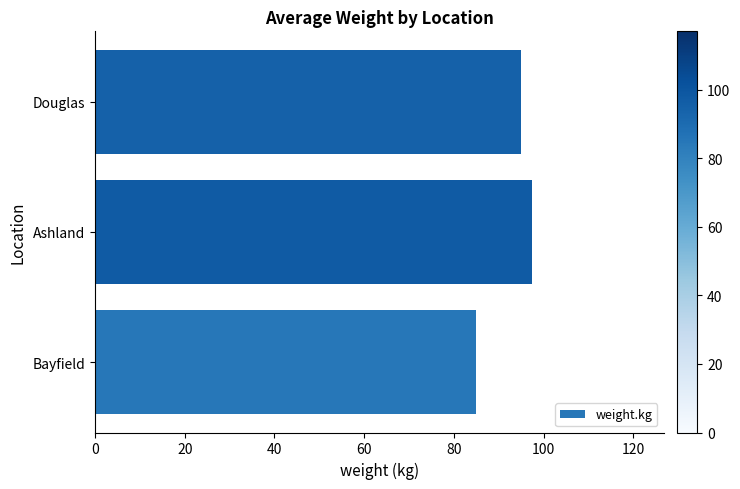

Where is the data nearest to the value 91?

Douglas